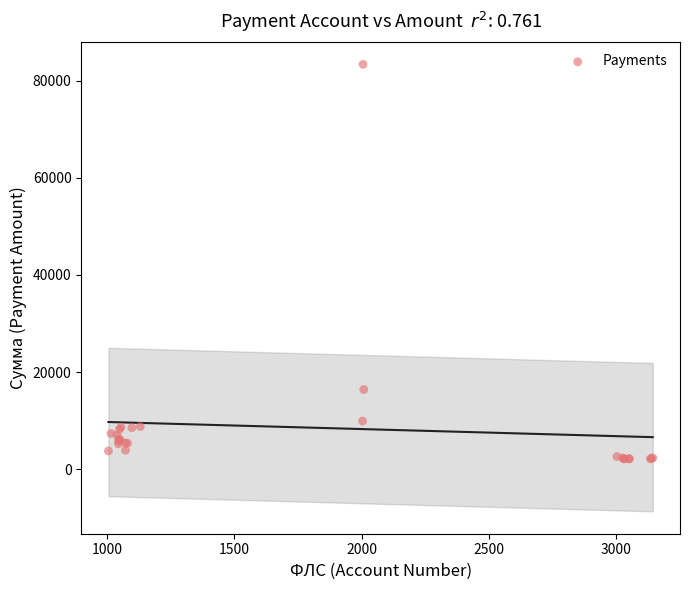

What Y value in the scatter plot is closest to 42763?

16398.4